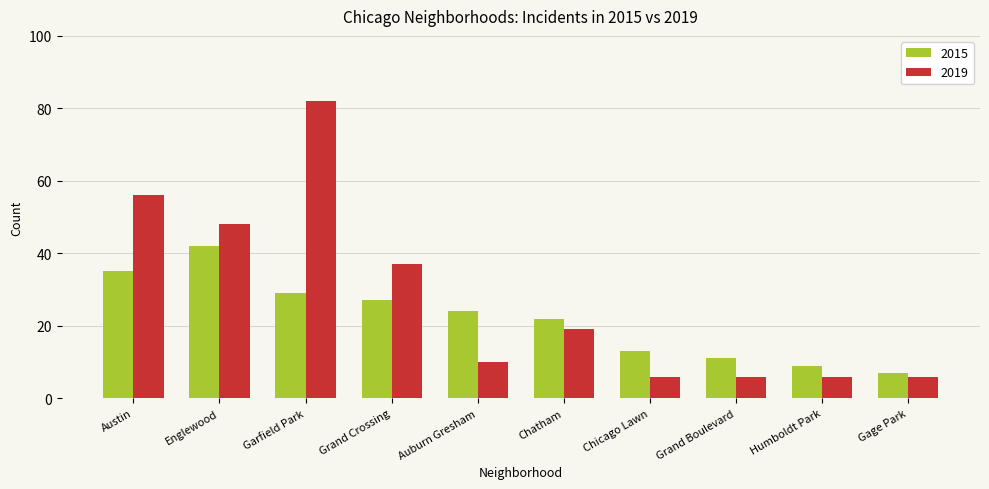

List the series in order of their peak value, highest first.

2019, 2015